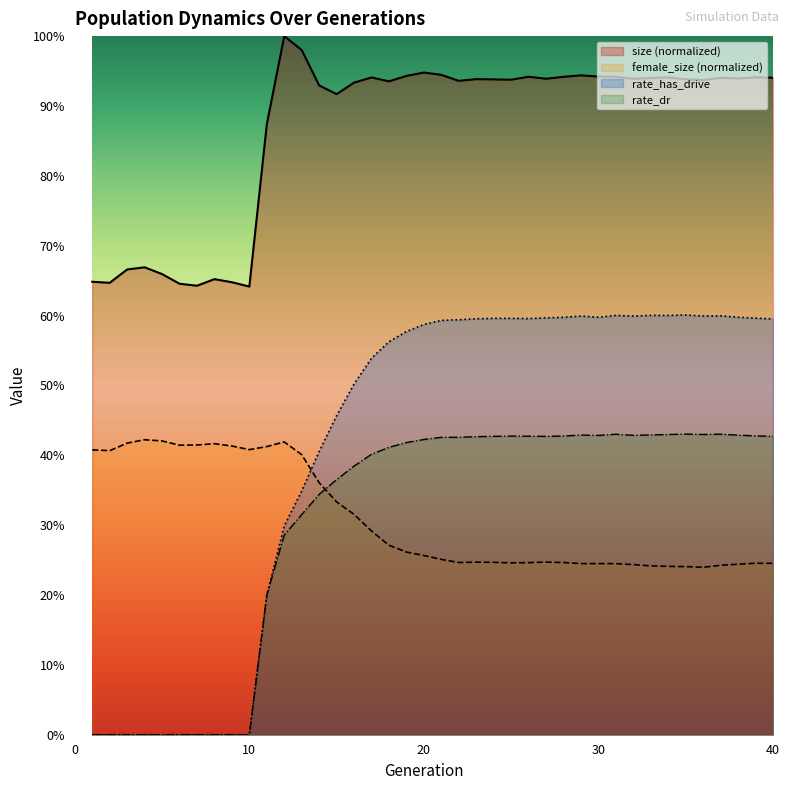

What is the sum of the size values at 24 and 21?

1.9